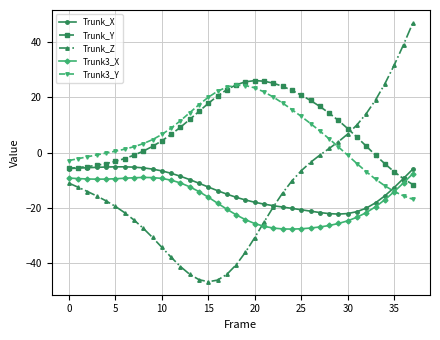

What is the maximum value shown in the chart?

46.8